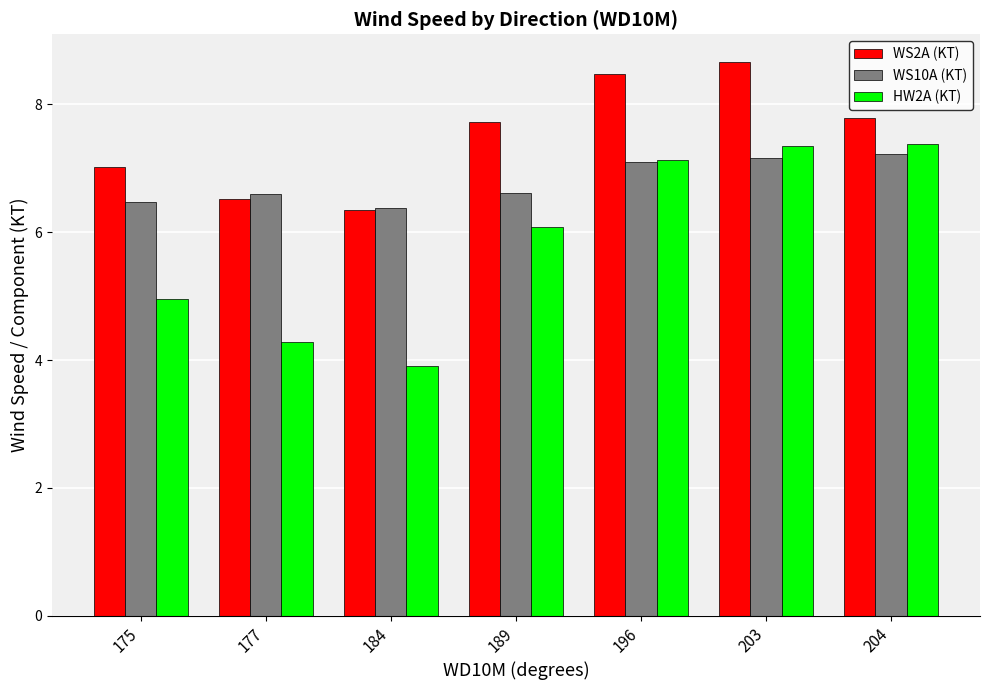

The WS10A (KT) series shows 6.6 at 177. True or false?

True